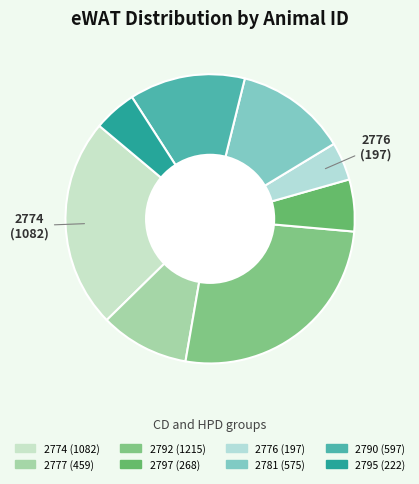

What is the smallest slice in the pie chart?

2776